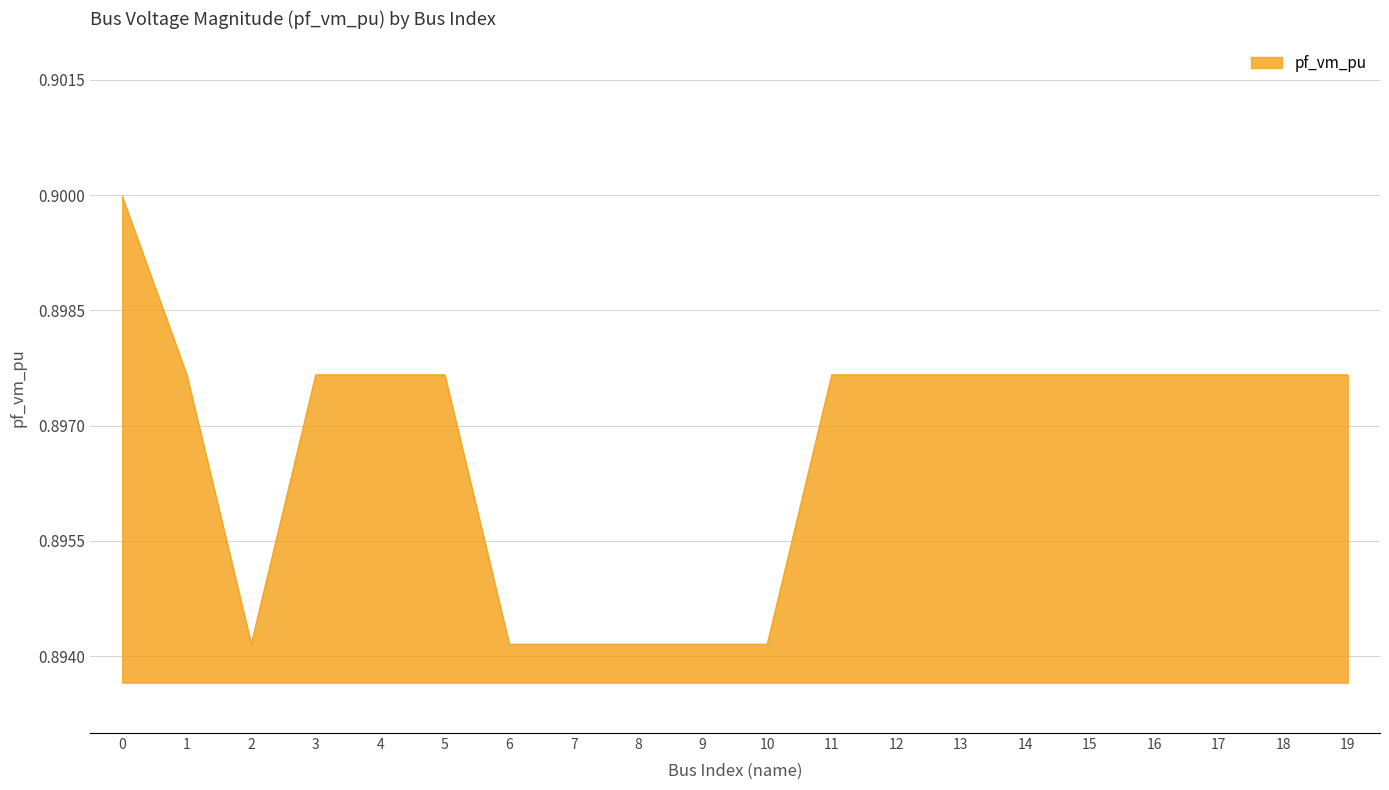

Is it true that the value at 19 is 1.3?

False